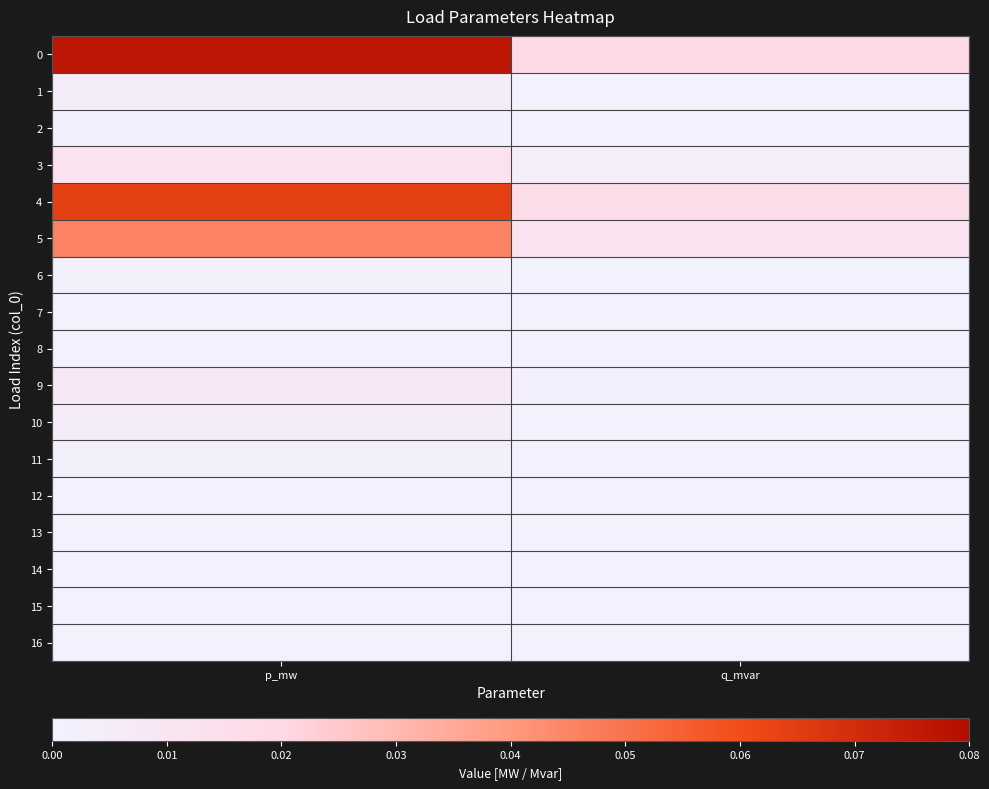

Between q_mvar and p_mw, which is larger?

p_mw